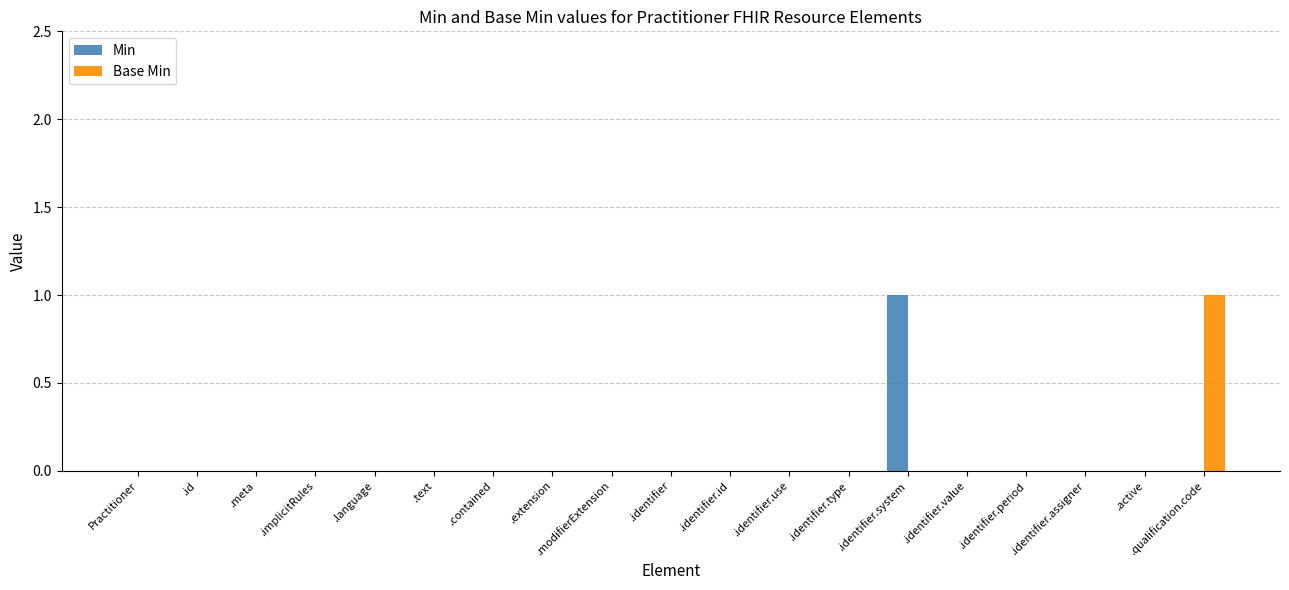

True or false: Min has a value of 1 at .identifier.

False